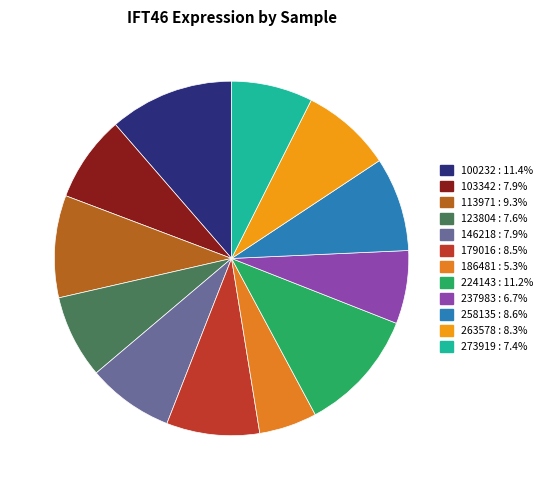

To the nearest percent, what portion does 100232 represent?

11%